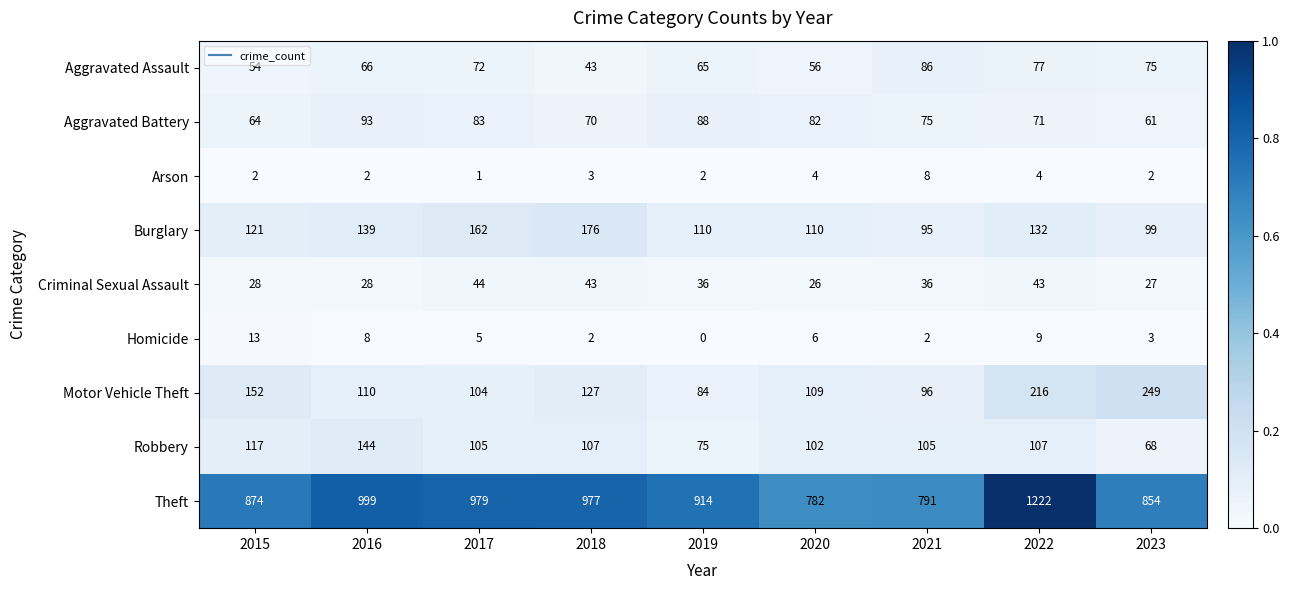

At which label does Theft first exceed 914?

2016